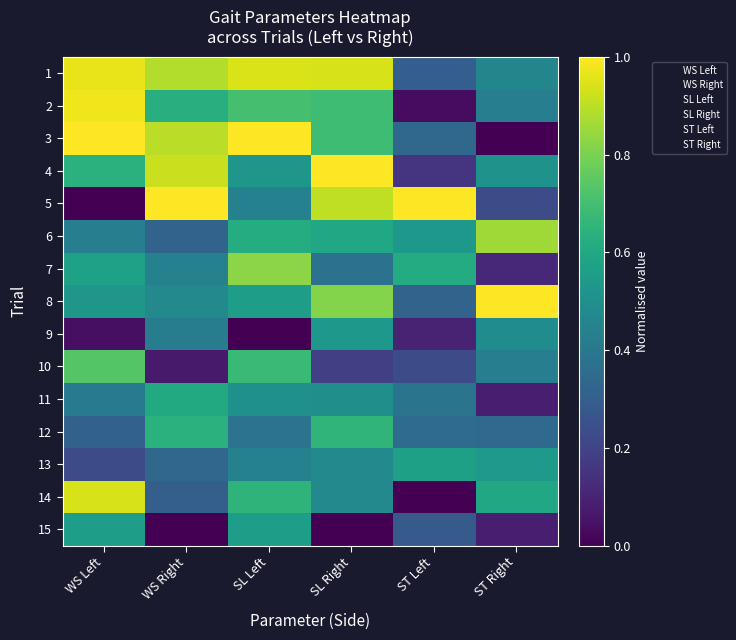

Rank the series at WS Right from highest to lowest value.

5, 4, 3, 1, 12, 2, 11, 8, 7, 9, 13, 6, 14, 10, 15